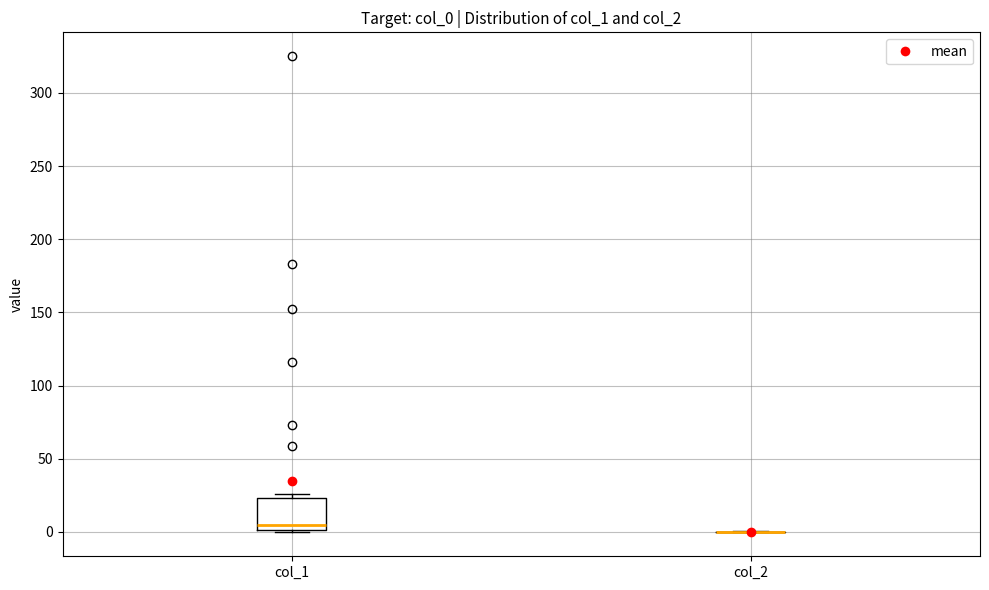

Reading left to right, transcribe this box plot: for each box, give where its median line is, the range the box spans, and where its two whiskers end, as read against the y-axis. The values are not printed on the chart, so give them approximately, as read against the axis.

col_1: median 5, box 0 to 25, whiskers 0 to 25 (just above the box's upper edge)
col_2: box collapsed to a line at 0, whiskers 0 to 0